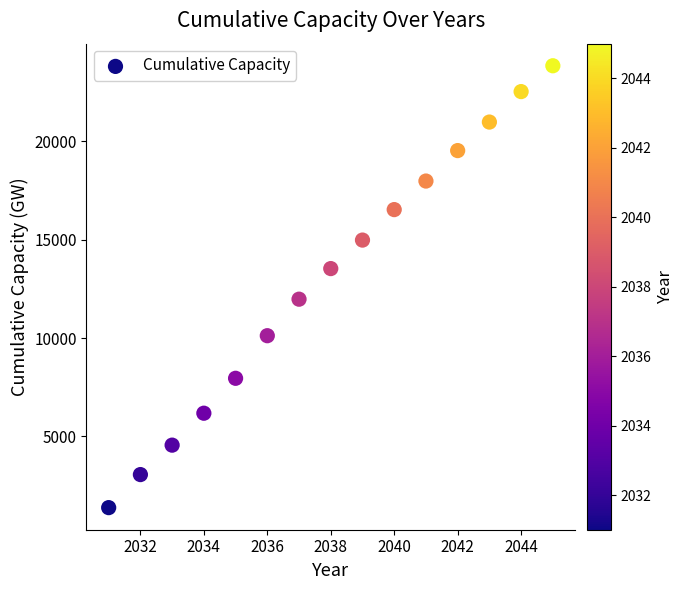

What Y value in the scatter plot is closest to 12609?

11973.9